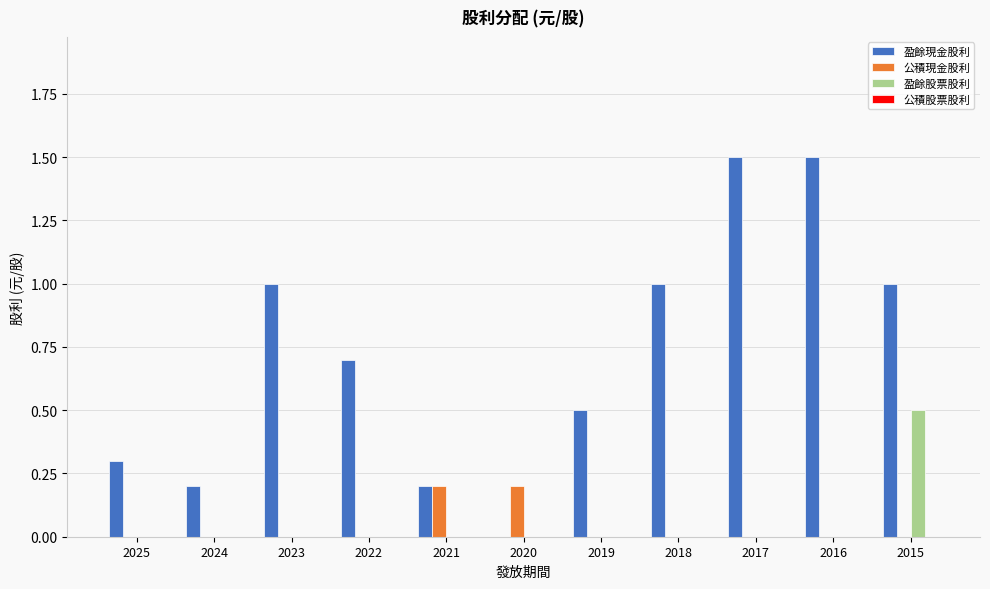

What is the total value across all series at 2025?

0.3